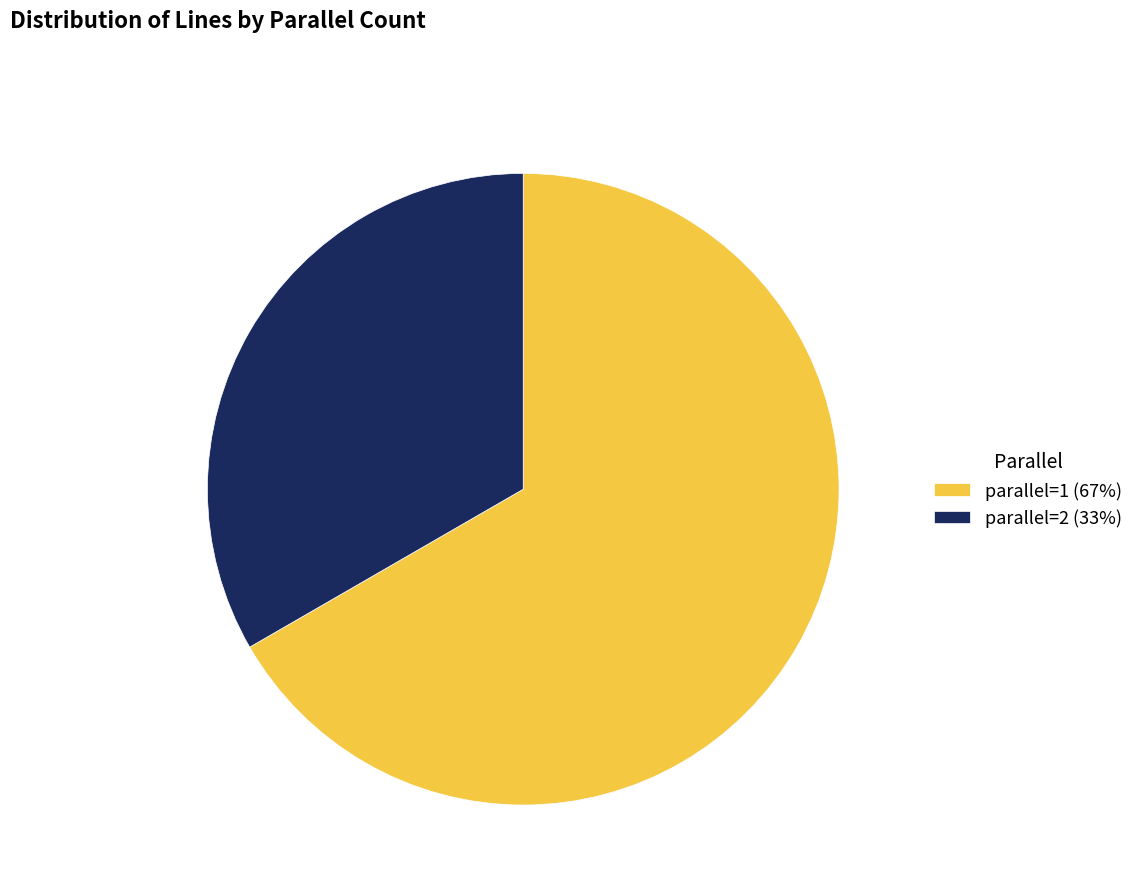

Combined, do parallel=2 (33%) and parallel=1 (67%) account for over 50%?

Yes